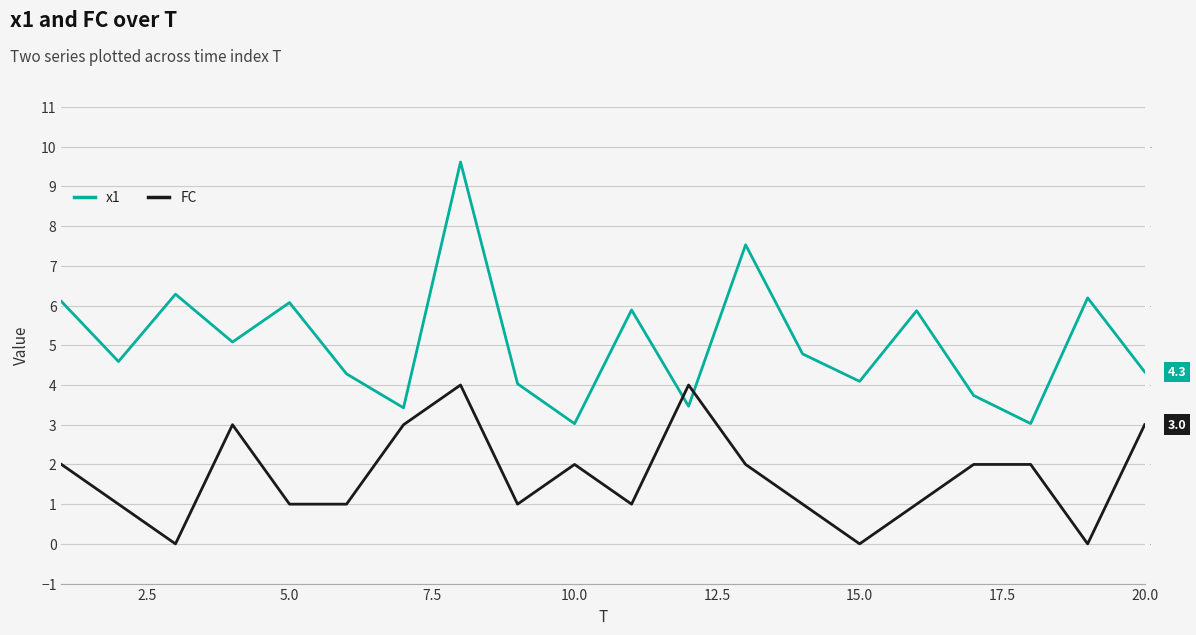

True or false: x1 has more than 1 interior local peaks.

True